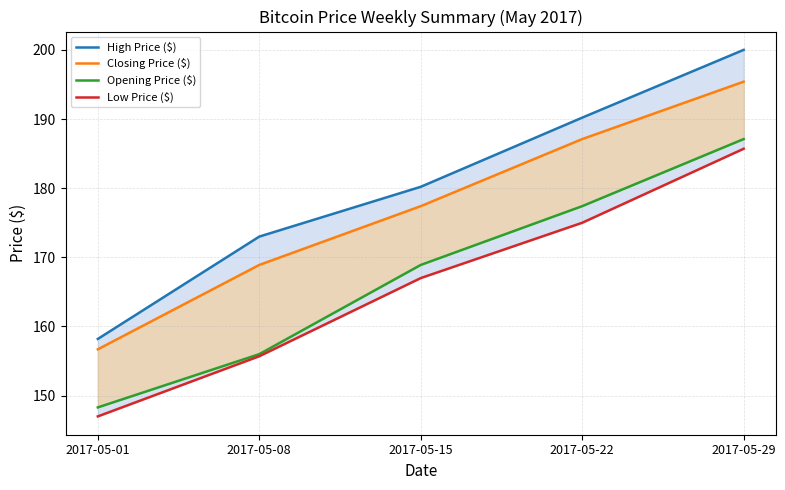

True or false: Opening Price ($) has more than 2 points higher than both neighbors.

False